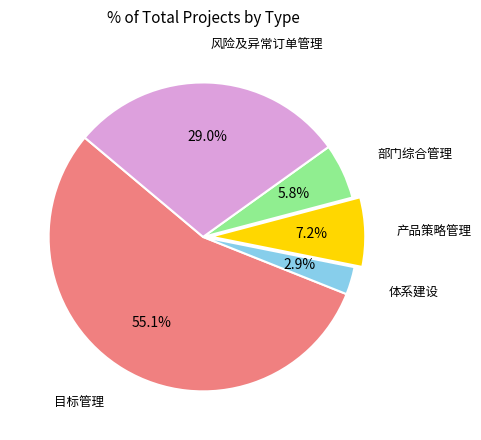

To the nearest percent, what portion does 目标管理 represent?

55%